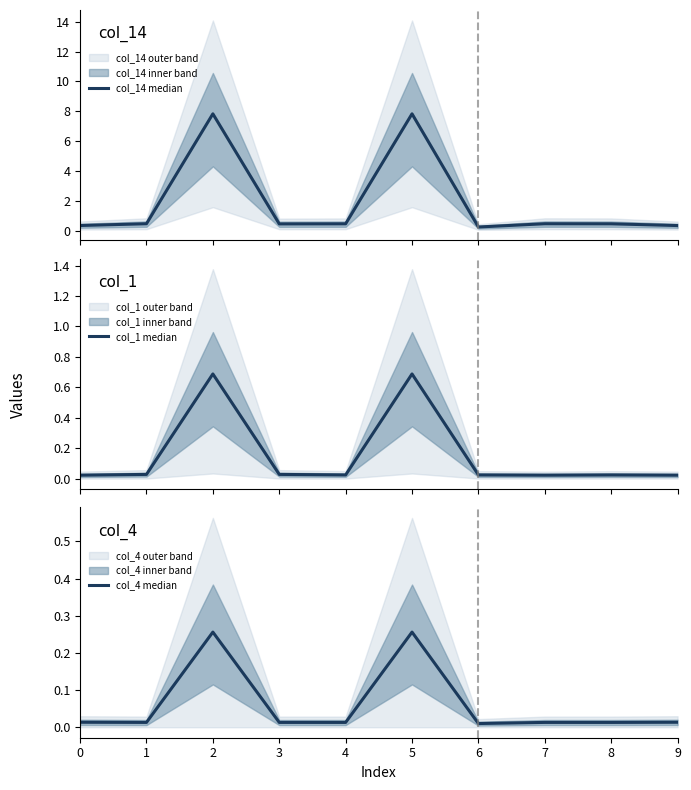

Rank the categories by col_1 median value from lowest to highest.

7, 0, 9, 4, 8, 6, 1, 3, 2, 5